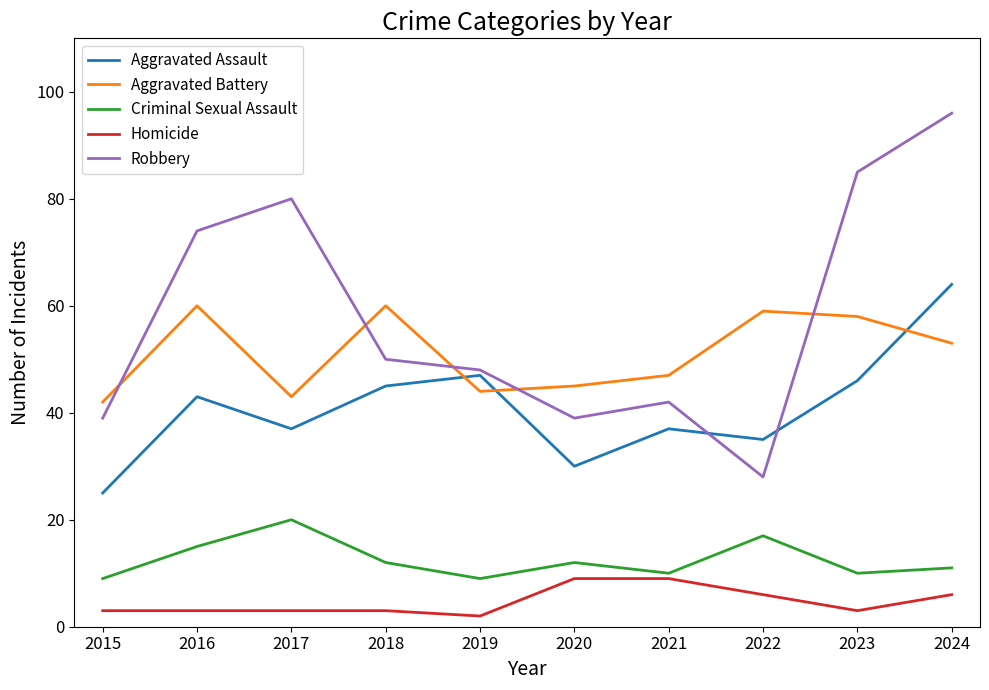

How many interior local valleys does the Aggravated Assault series have?

3